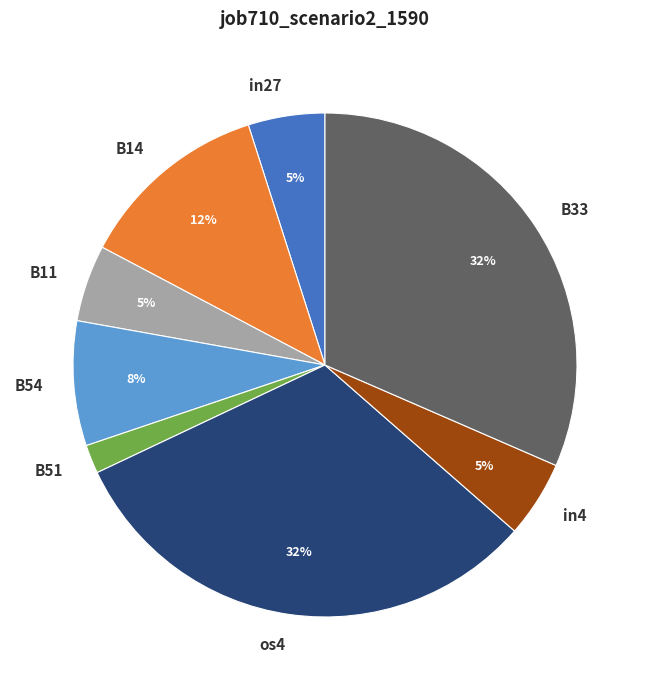

What percentage is the B51 slice, to the nearest percent?

2%